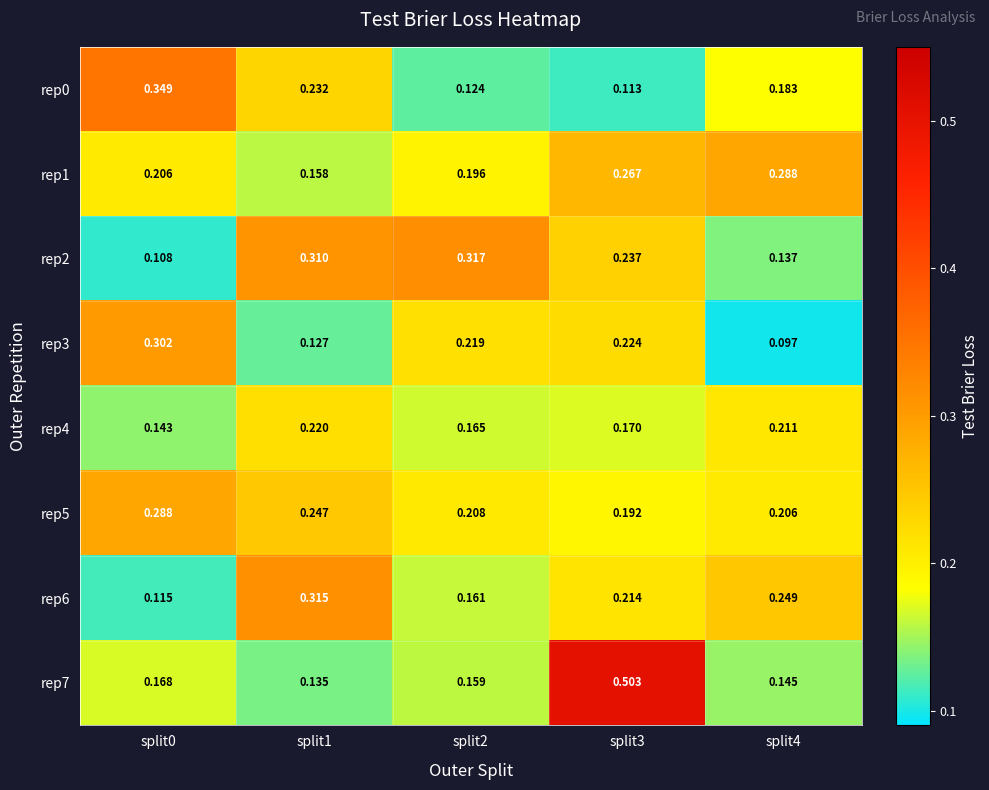

Is the value of rep7 at split3 greater than the value of rep3 at split1?

Yes